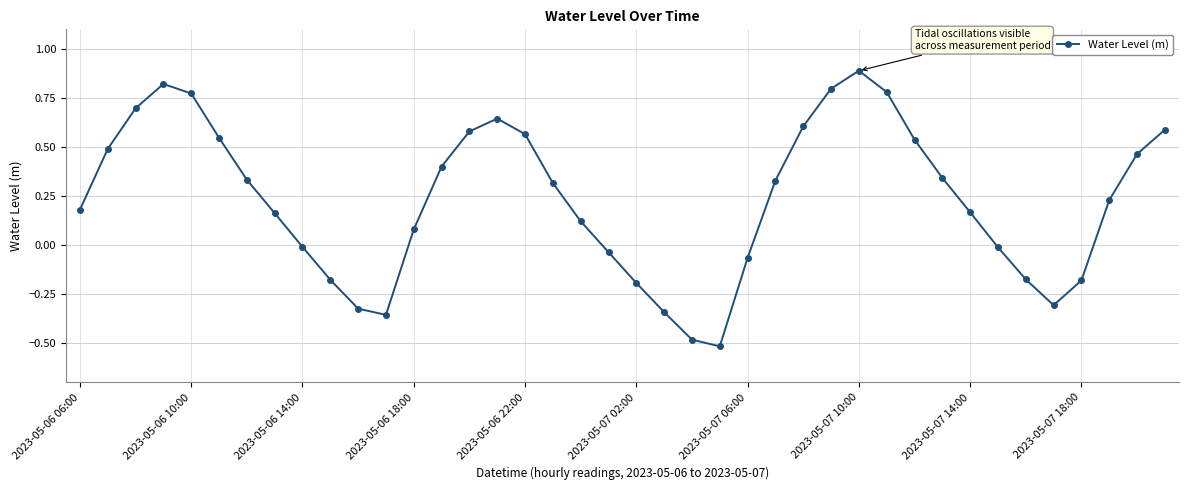

How many points are lower than both their immediate neighbors (excluding endpoints)?

3